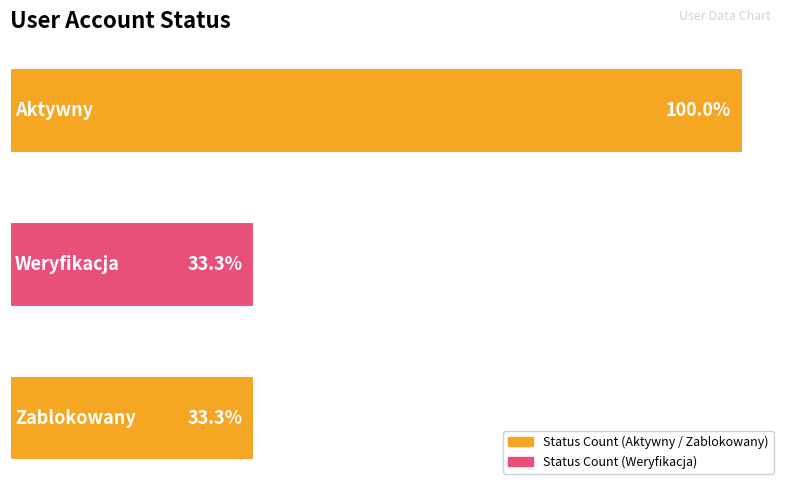

Does the chart contain any negative values?

No